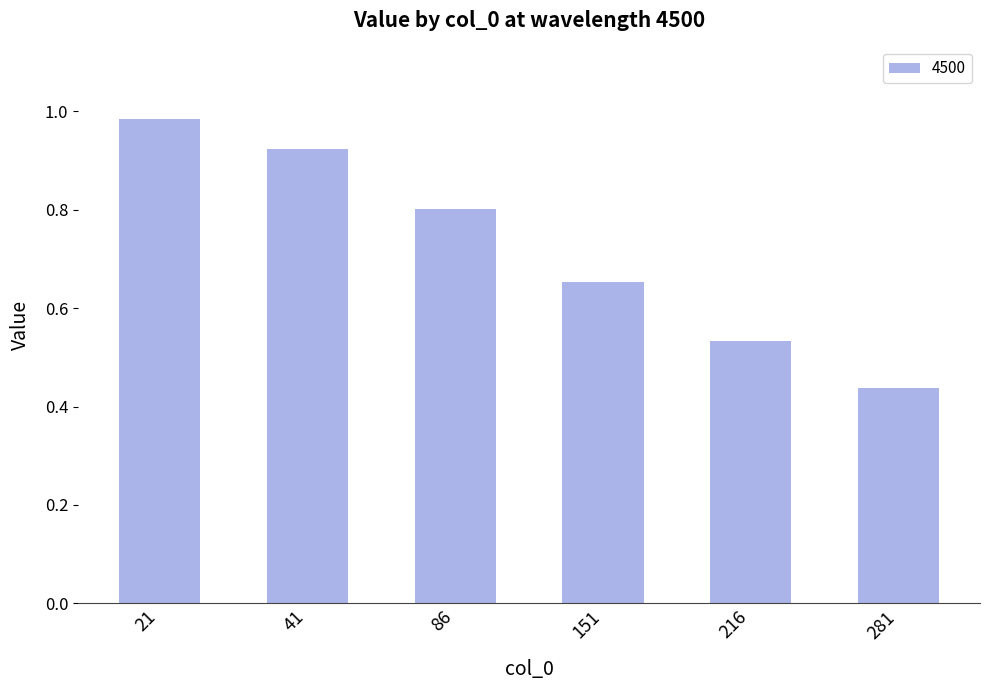

What is the sum of all values?

4.3